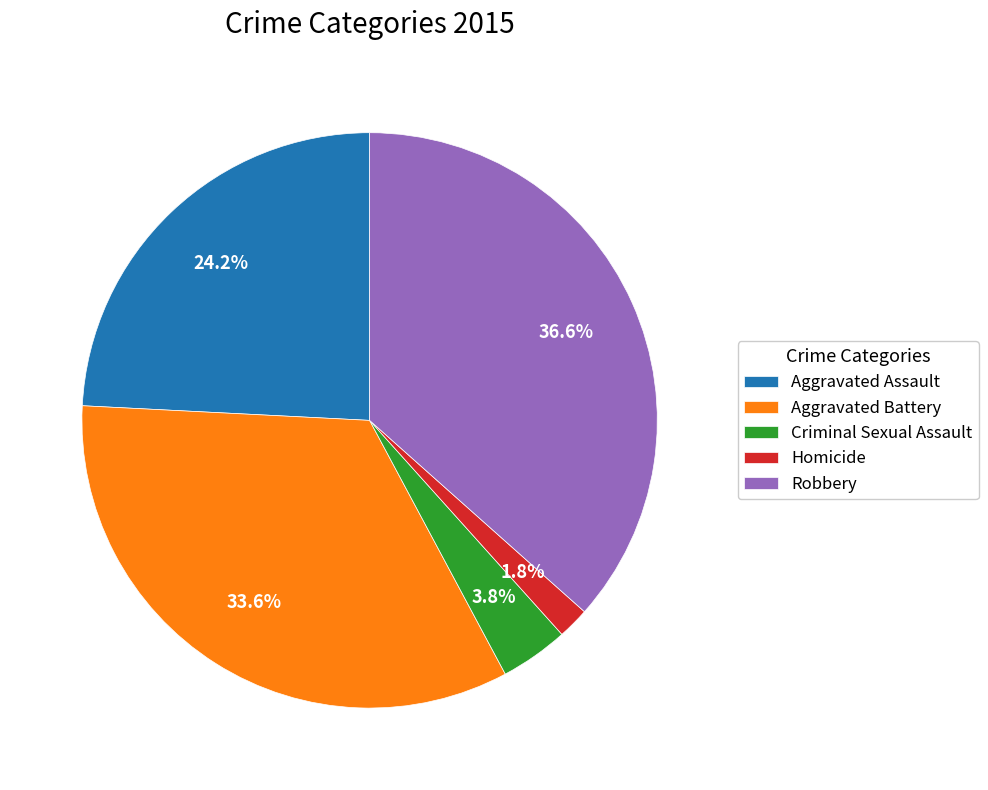

Is there any slice that represents more than half of the pie?

No